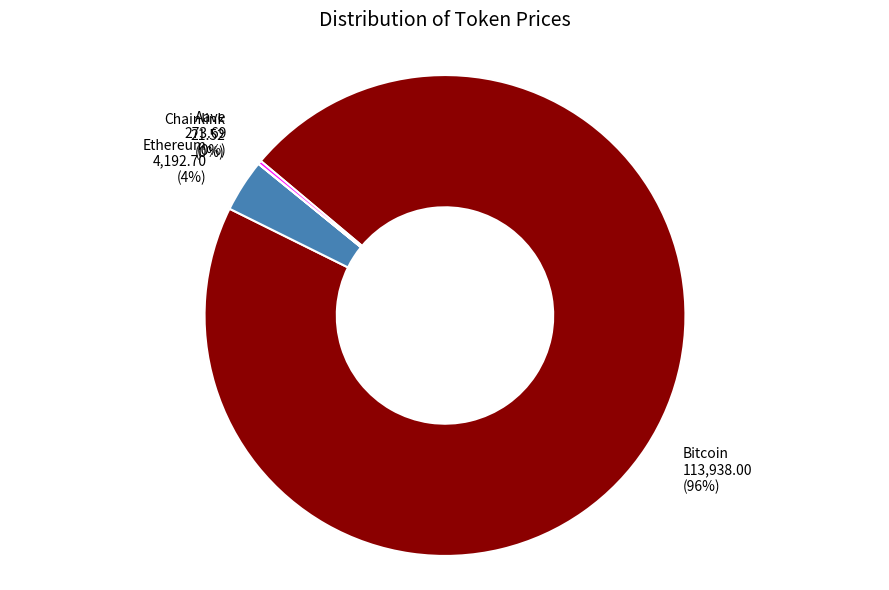

Is the sum of Ethereum and Bitcoin greater than half?

Yes